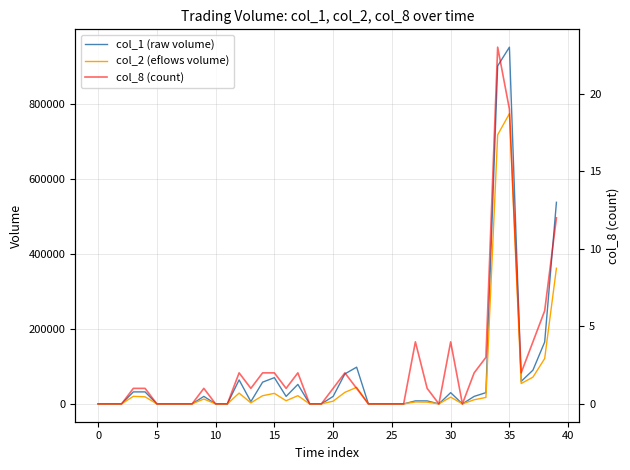

What is the maximum value for col_1 (raw volume)?

952000